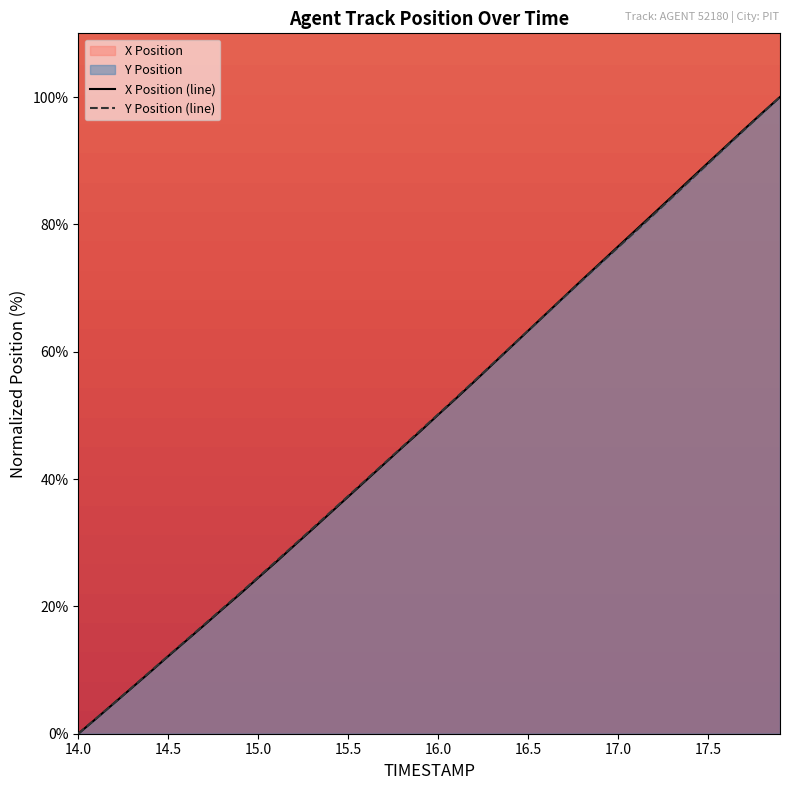

What is the sum of the Y Position values at 16.8 and 14.7?

88.4